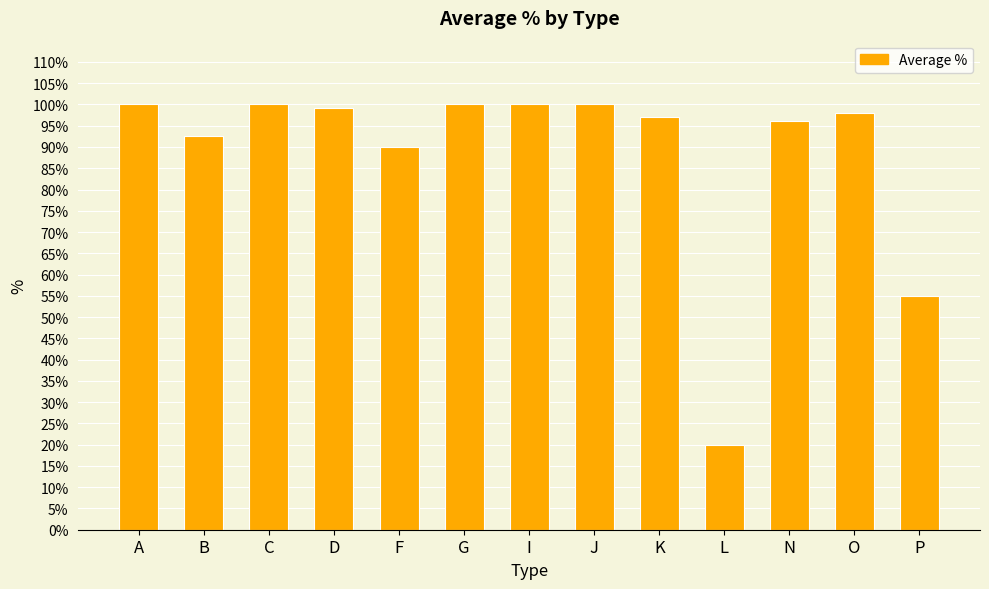

What is the value of the 1st bar from the left?

100.0